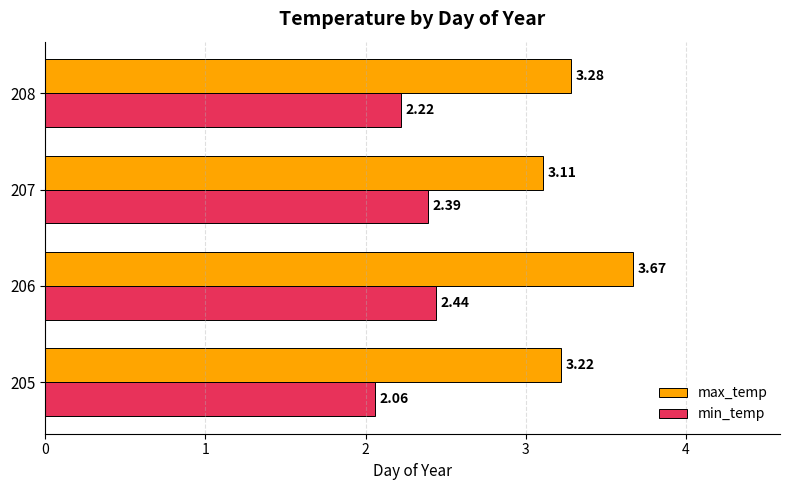

Rank the series by their maximum value, from highest to lowest.

max_temp, min_temp